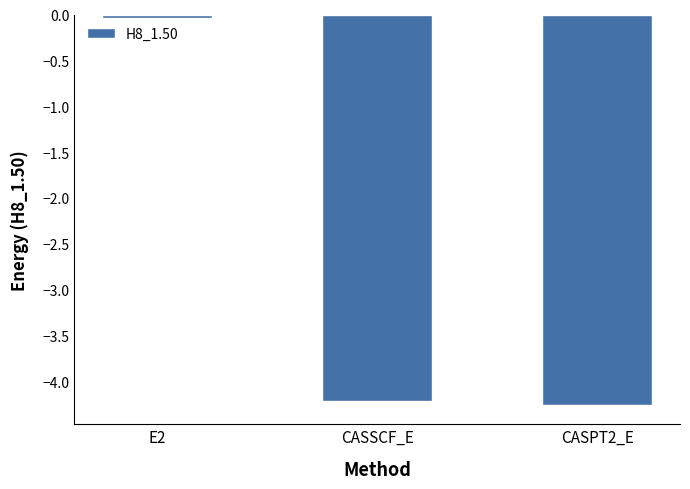

Rank the categories by value from highest to lowest.

E2, CASSCF_E, CASPT2_E